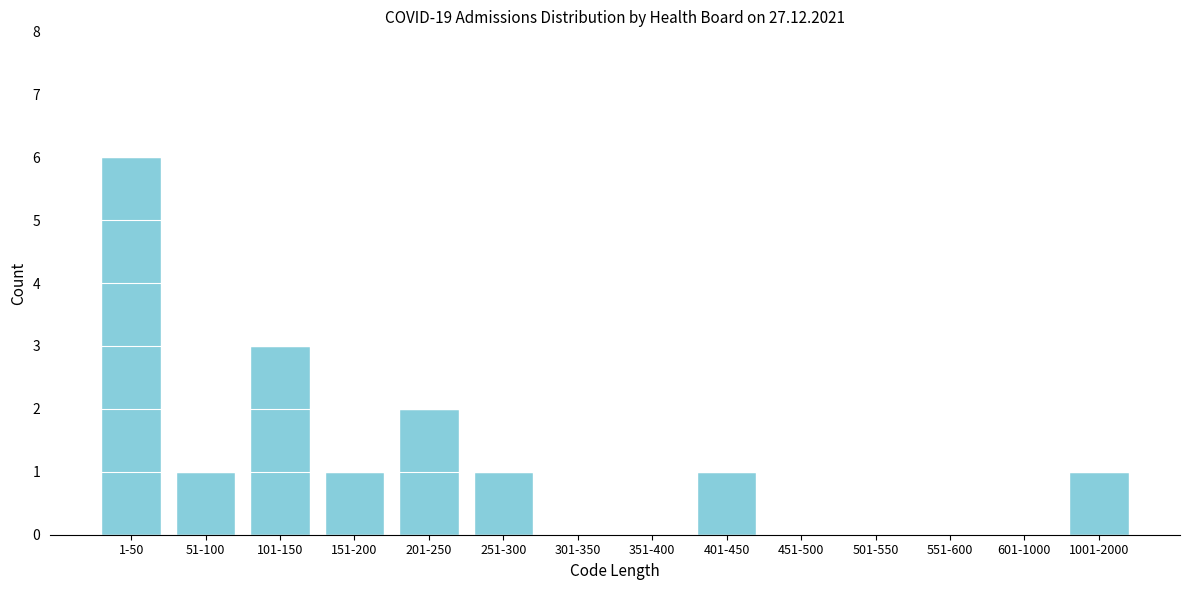

Reading left to right, extract all data points from this chart.

1-50=6	51-100=1	101-150=3	151-200=1	201-250=2	251-300=1	301-350=0	351-400=0	401-450=1	451-500=0	501-550=0	551-600=0	601-1000=0	1001-2000=1